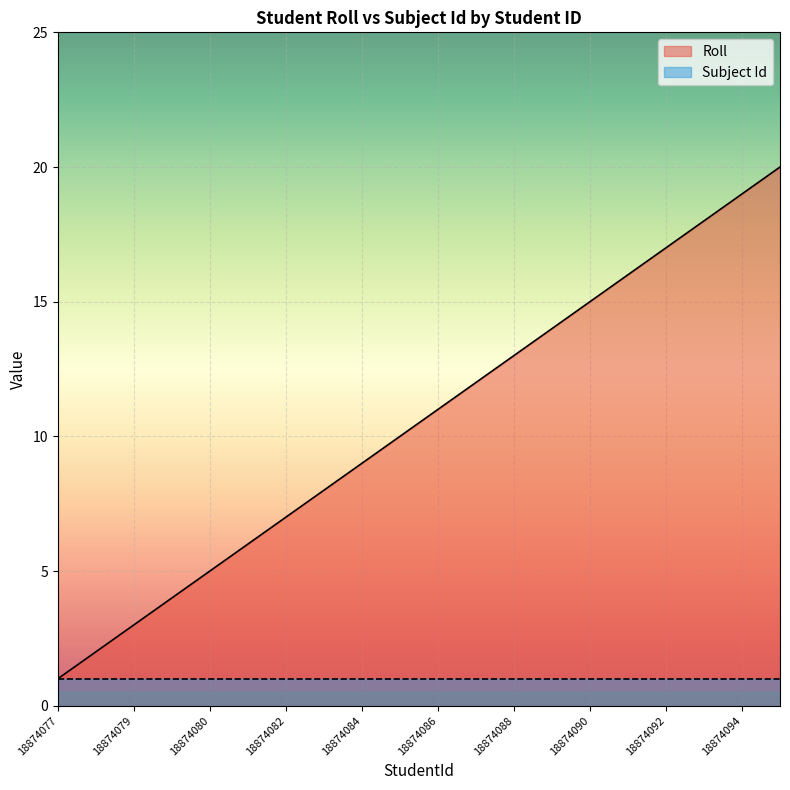

What is the approximate value at 18874092, to the nearest 10?

20